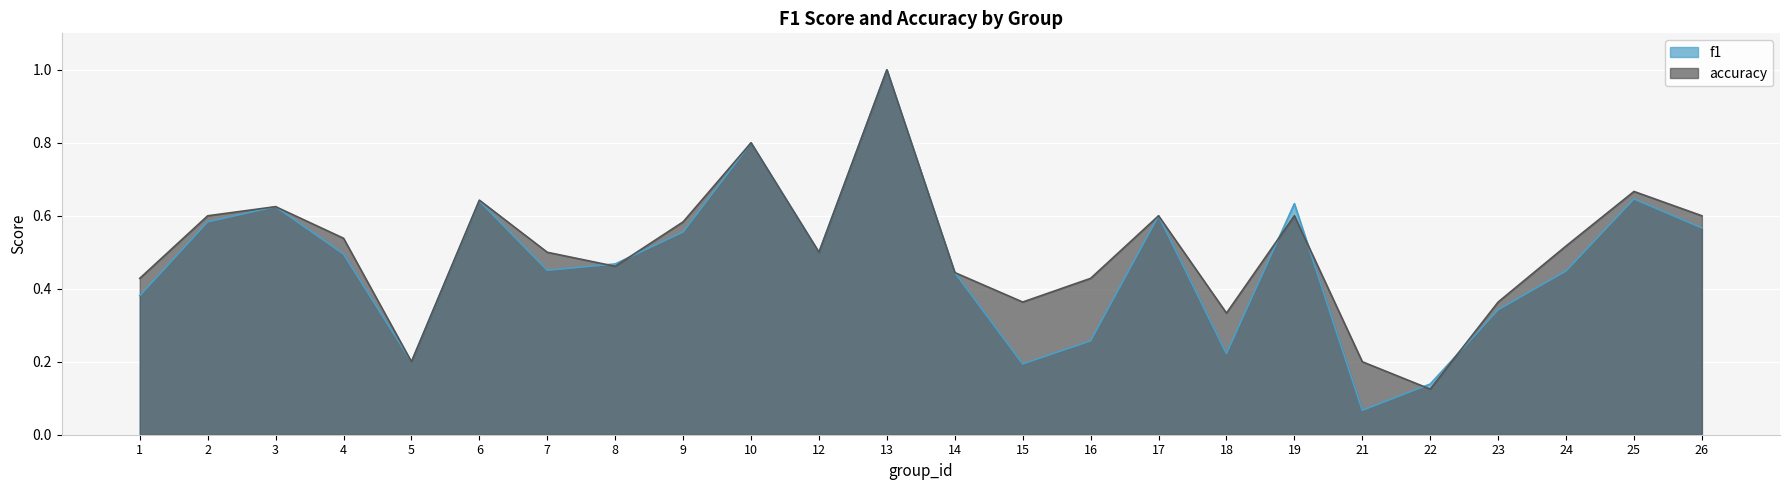

Rank the series at 18 from highest to lowest value.

accuracy, f1